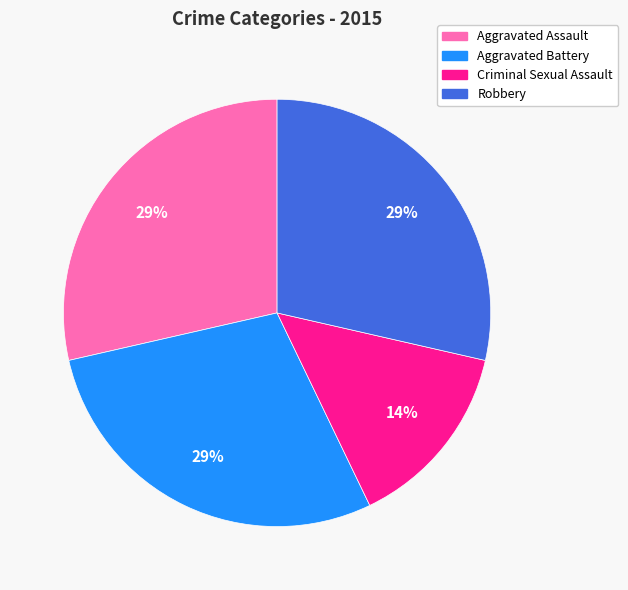

The Criminal Sexual Assault slice represents 14% of the pie. True or false?

True